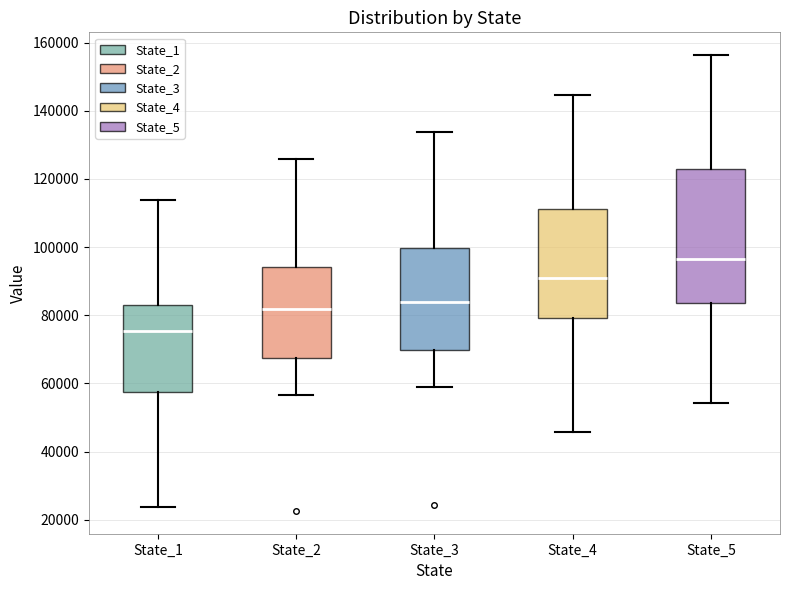

Which box has the highest median line?

State_5